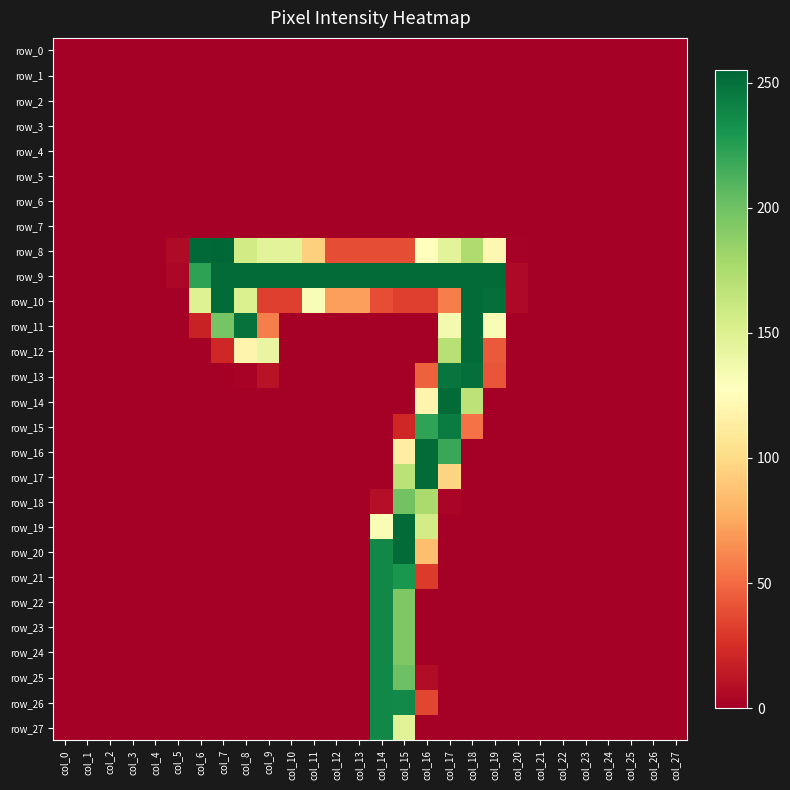

The value of row_22 at col_24 is -125. True or false?

False